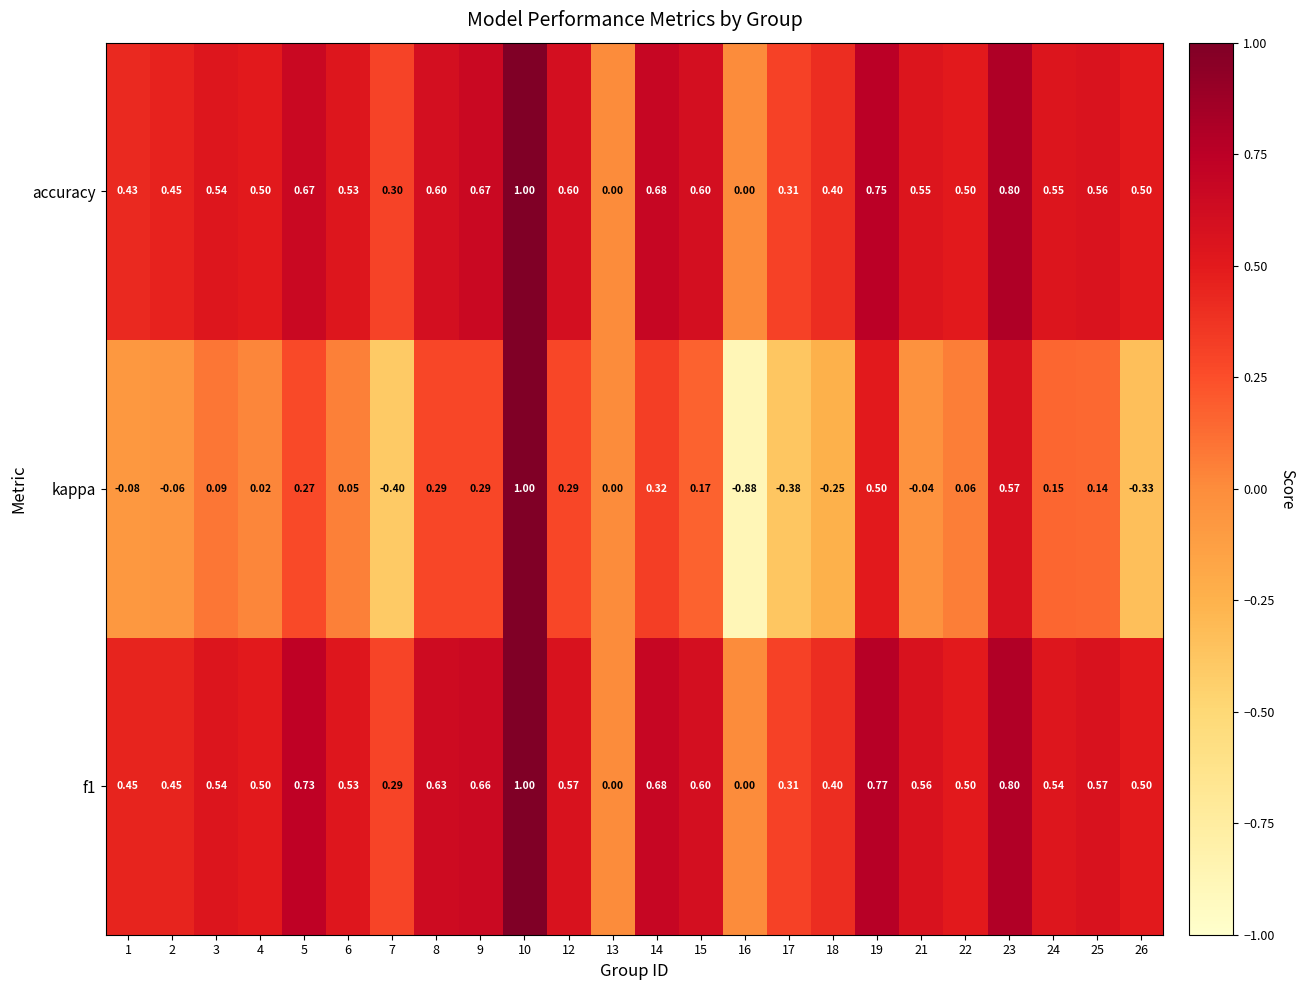

Which series has the widest spread of values?

kappa